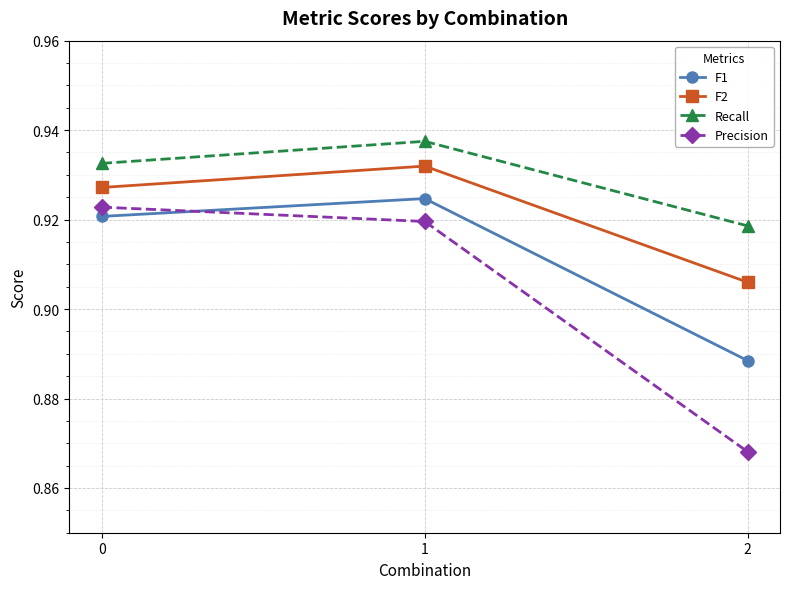

What are all the series names shown in the legend?

F1, F2, Recall, Precision